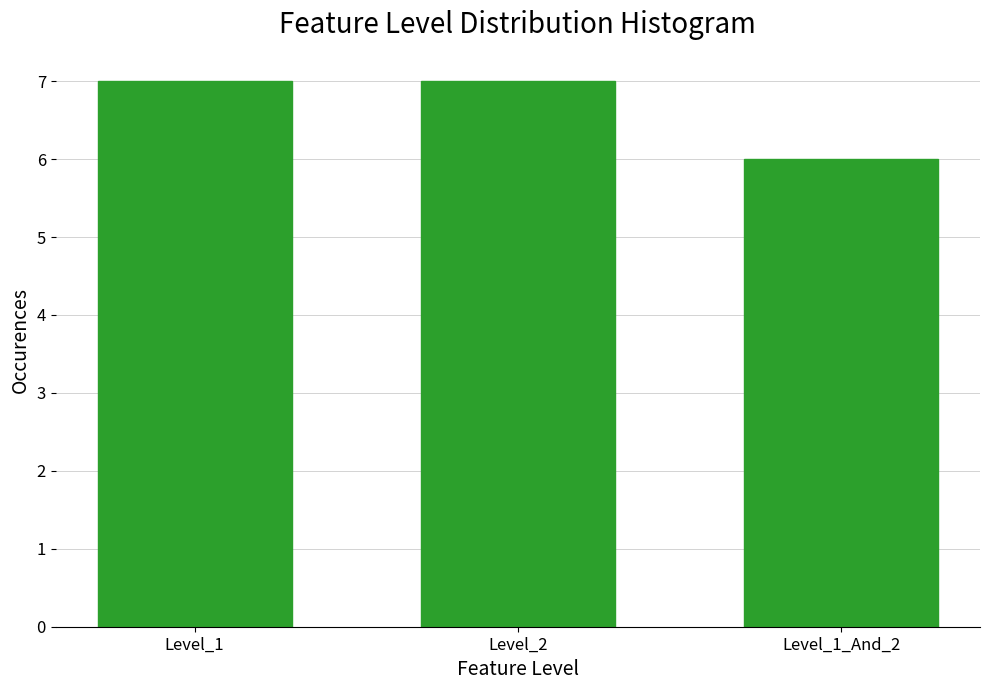

Reading left to right, extract all data points from this chart.

Level_1=7	Level_2=7	Level_1_And_2=6